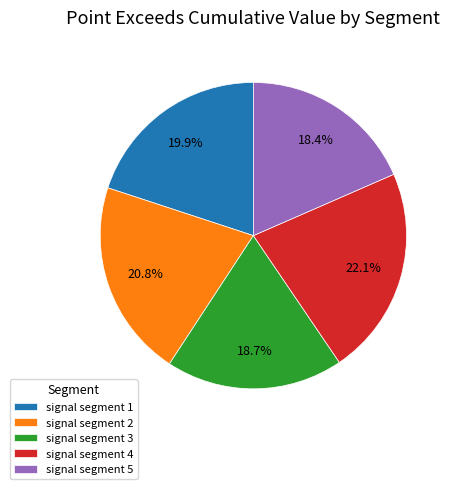

Count the number of slices in the pie.

5